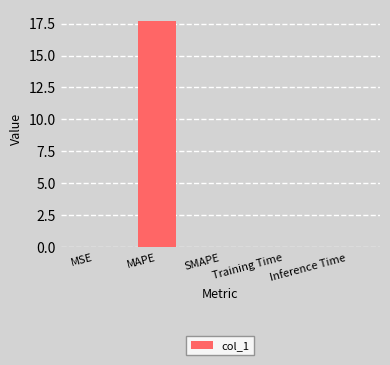

Is it true that the value at Training Time is 0.0?

True